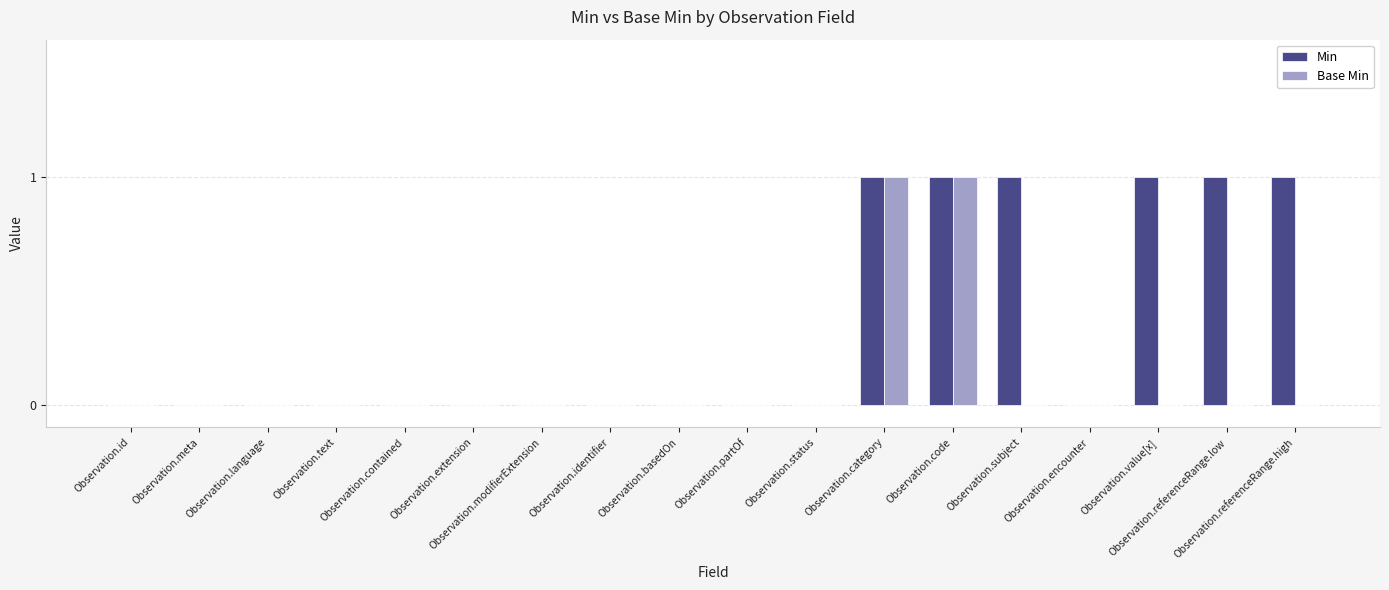

Which series has the largest total across all categories?

Min